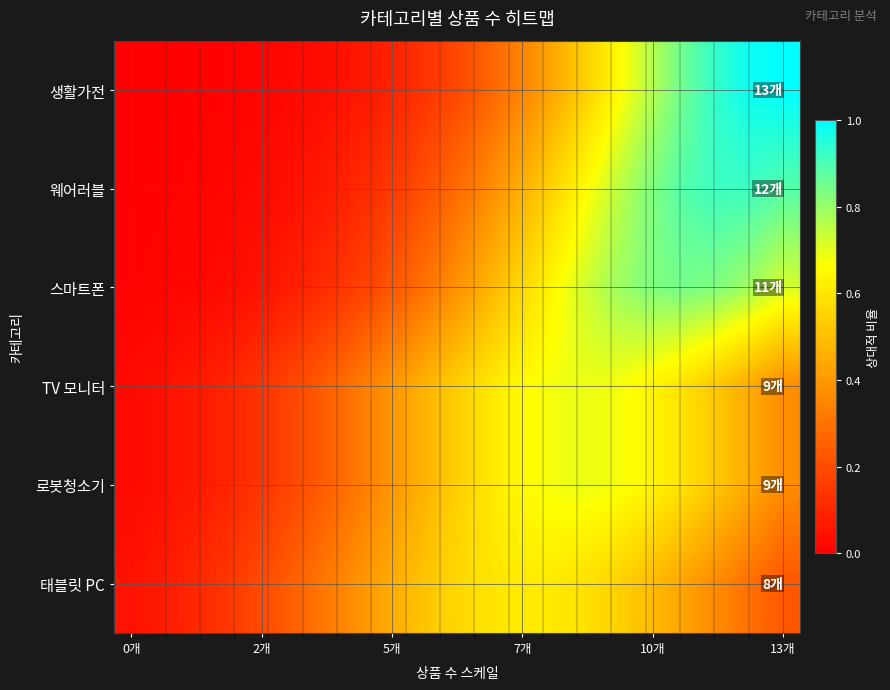

Which series has the widest spread of values?

생활가전